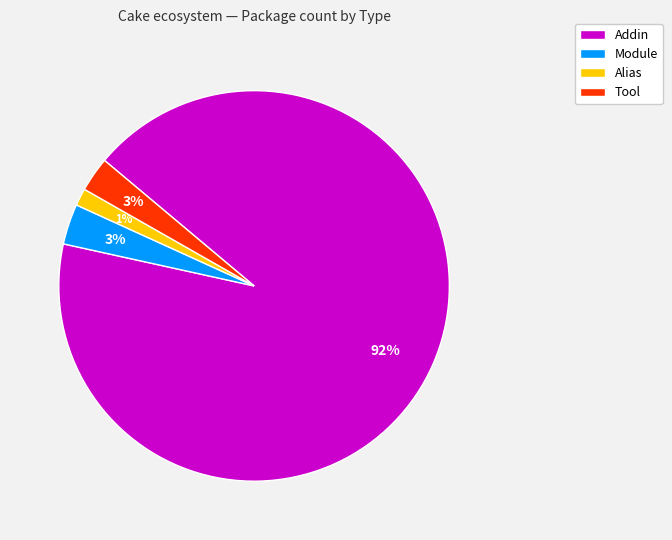

Which has a higher value, Alias or Addin?

Addin